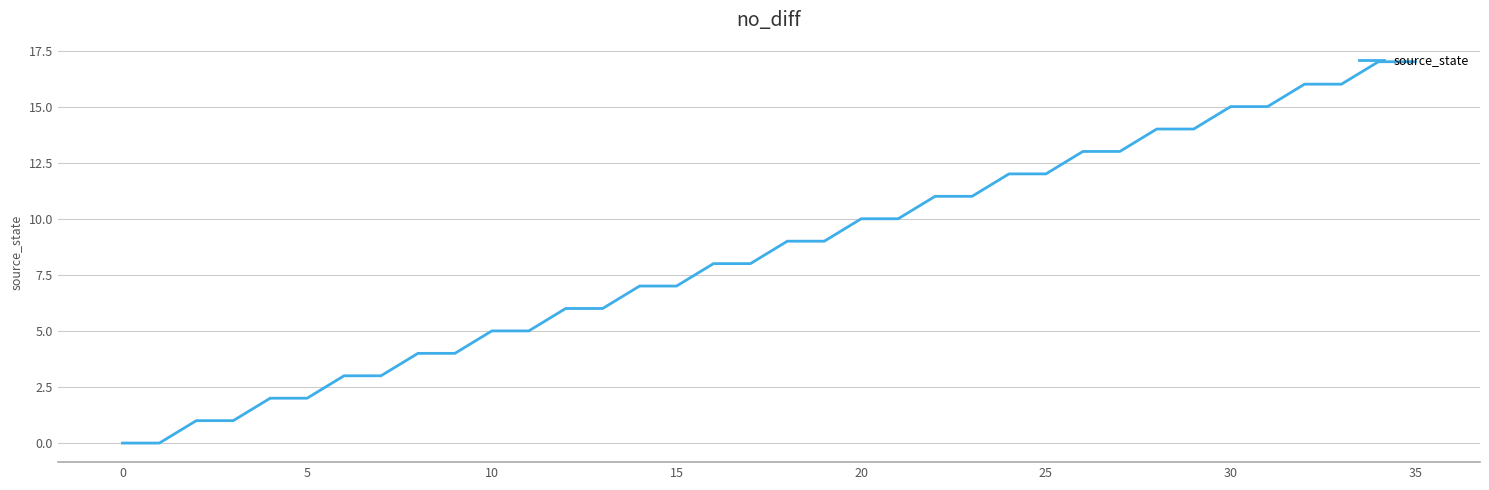

What is the maximum value shown in the chart?

17